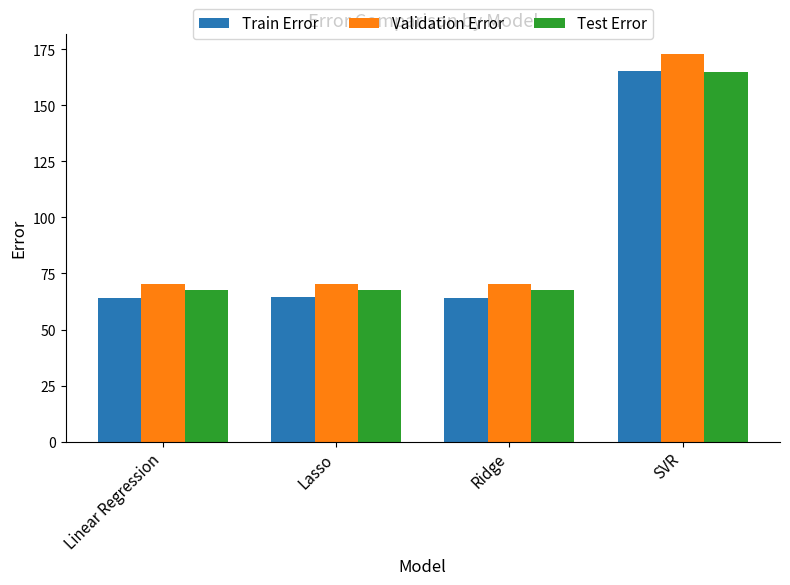

Are the bars horizontal?

No